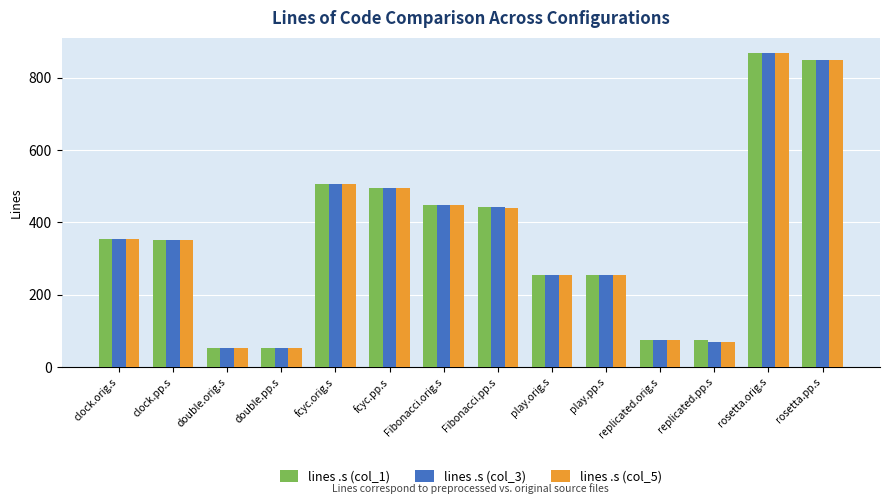

How many groups of bars are there?

14